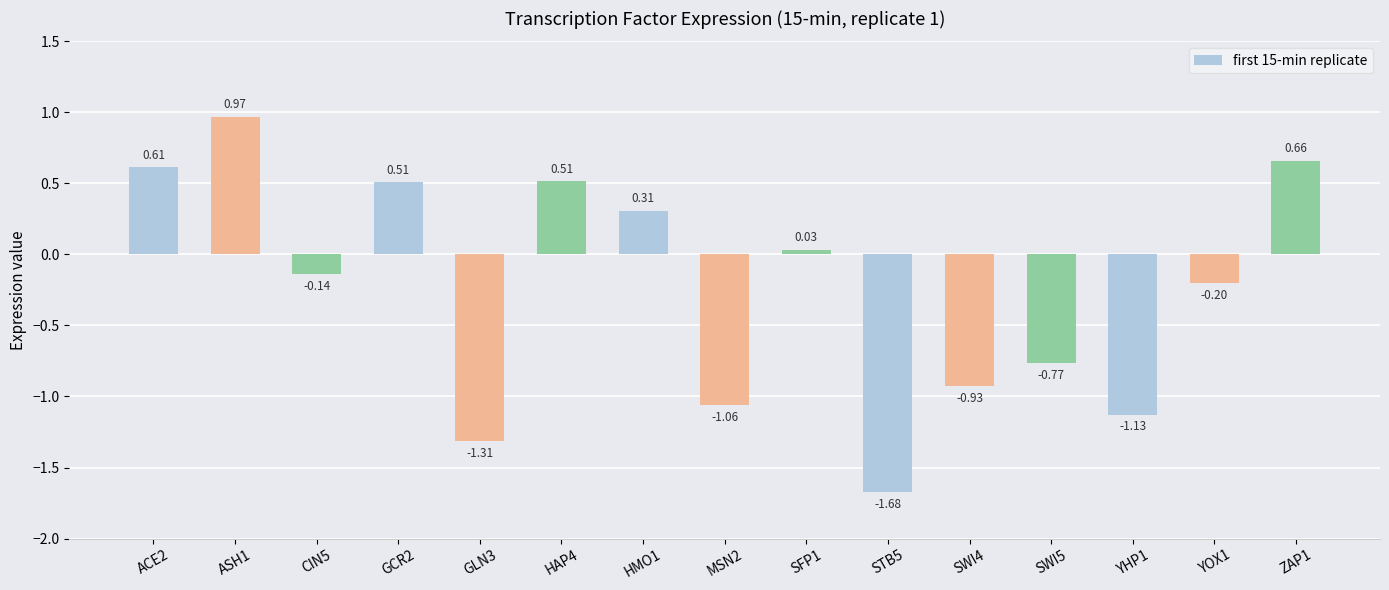

How many positive values are there?

7